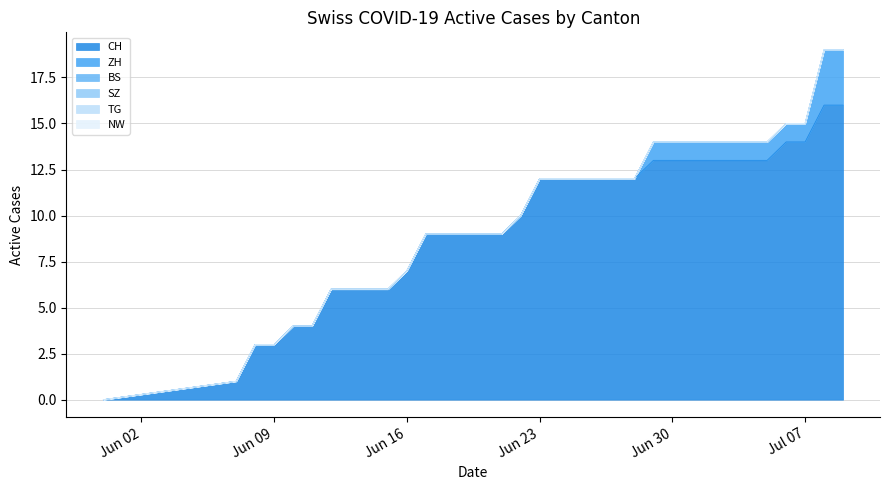

True or false: BS and TG cross at least once.

False